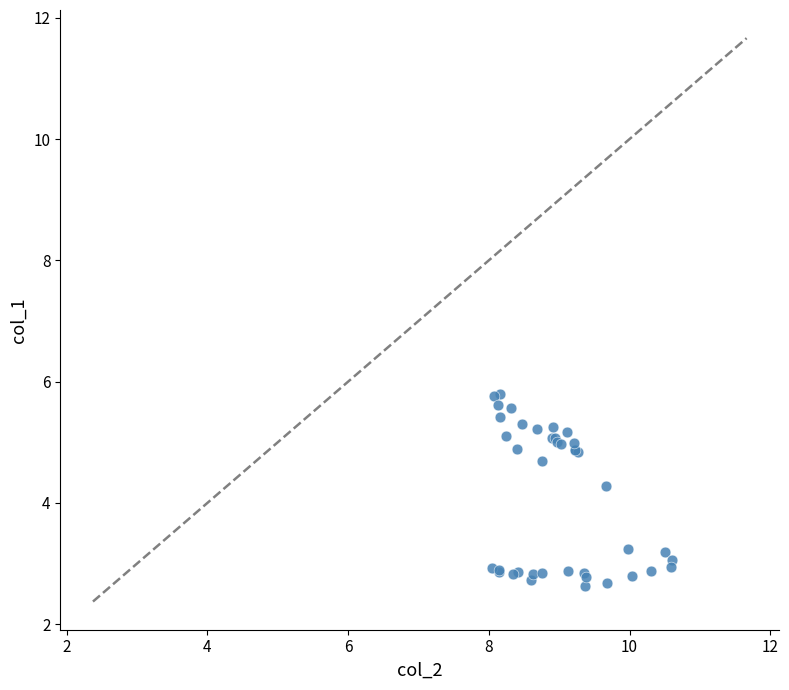

What Y value in the scatter plot is closest to 4?

4.3